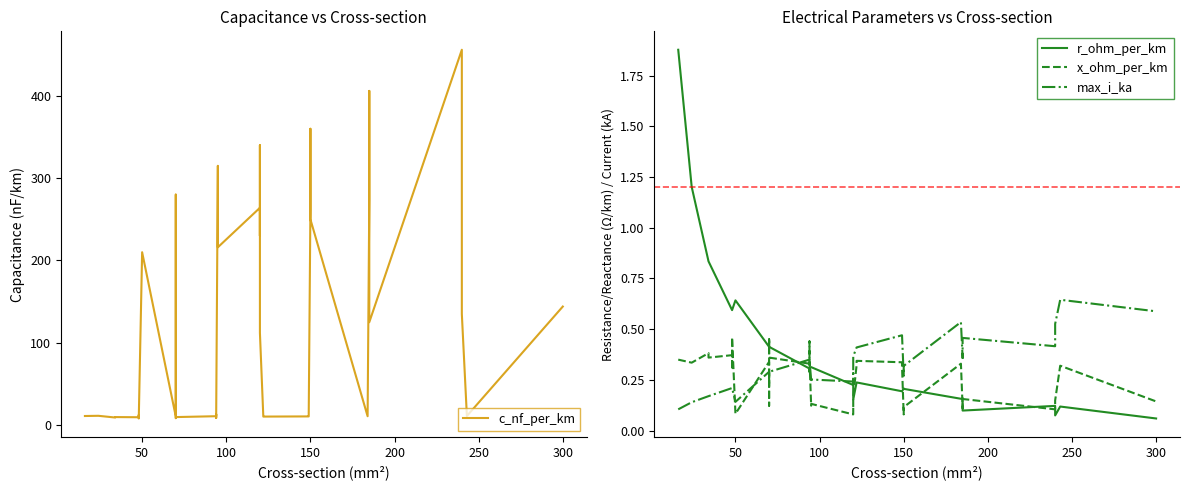

Which series has the largest range (max minus min)?

c_nf_per_km